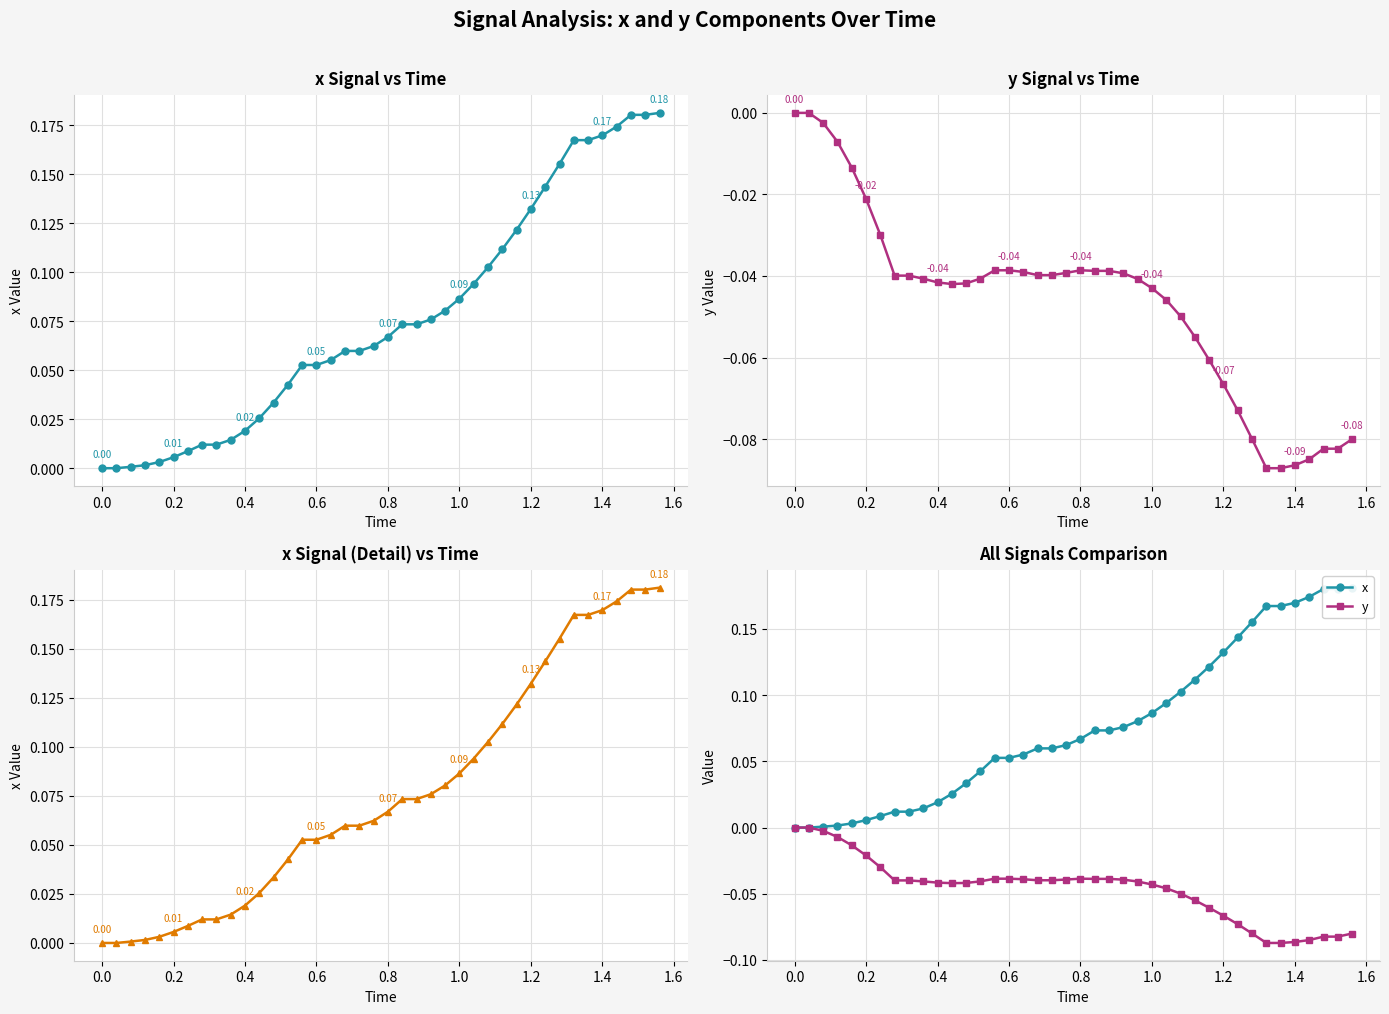

In y, how many points are higher than both neighbors (excluding endpoints)?

1